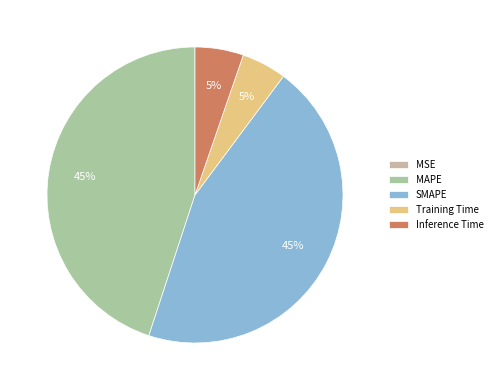

How many segments does this pie chart have?

5